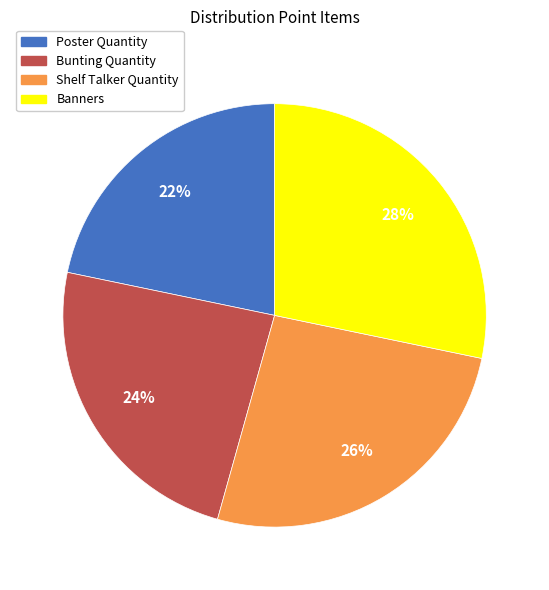

Is Poster Quantity the majority of the pie?

No